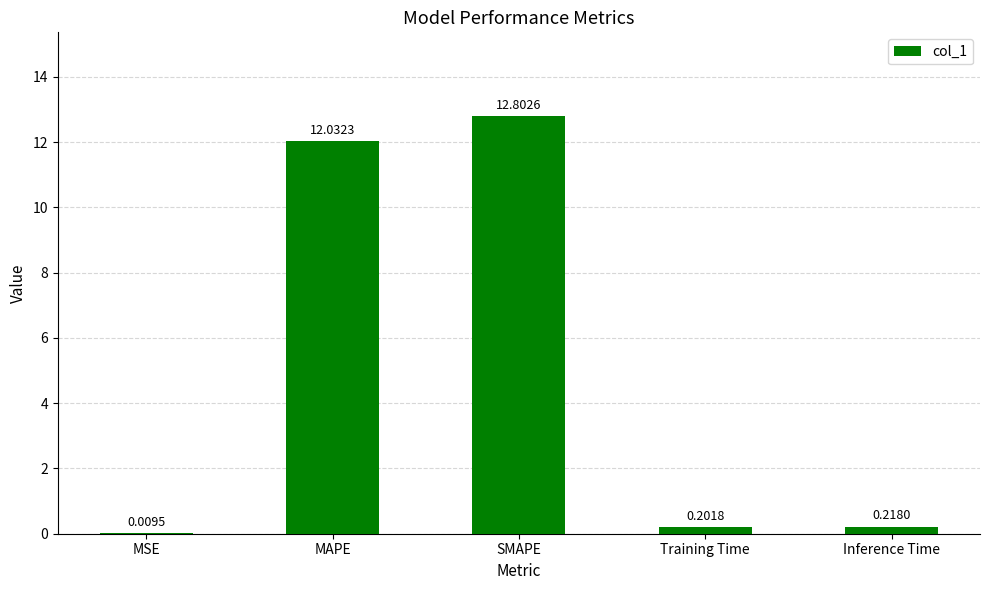

At which category does the chart reach its peak across all series?

SMAPE